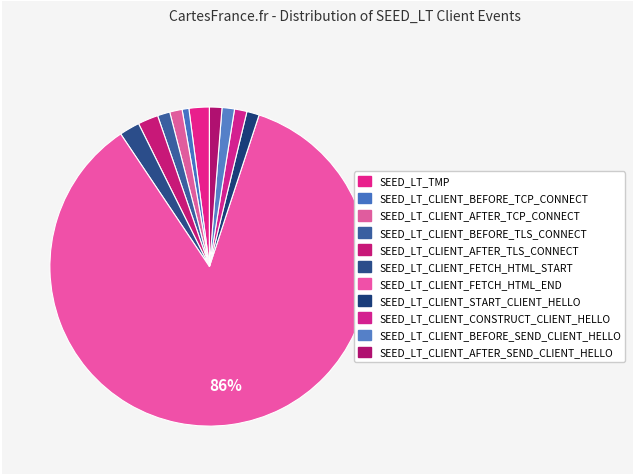

Does any single category account for the majority?

Yes